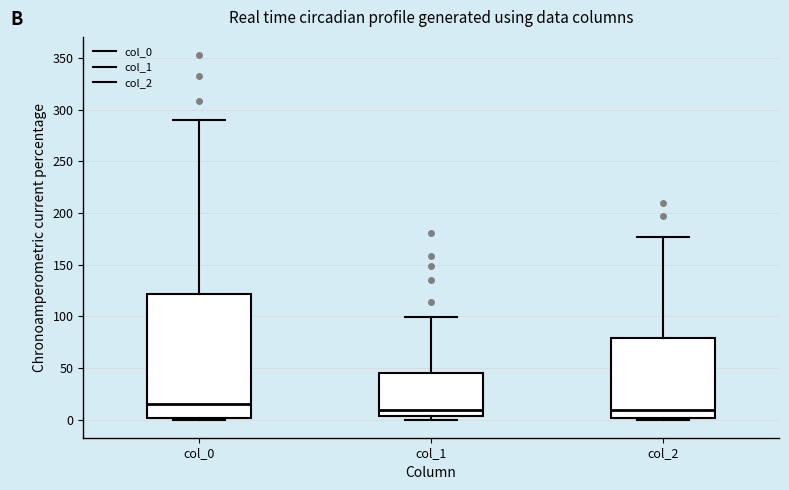

Reading left to right, read every box against the y-axis: the position of its median line, the range the box covers, and the ends of its whiskers. The values are not printed on the chart, so give them approximately, as read against the axis.

col_0: median 15, box 0 to 120, whiskers 0 to 290
col_1: median 10, box 5 to 45, whiskers 0 to 100
col_2: median 10, box 0 to 80, whiskers 0 to 175